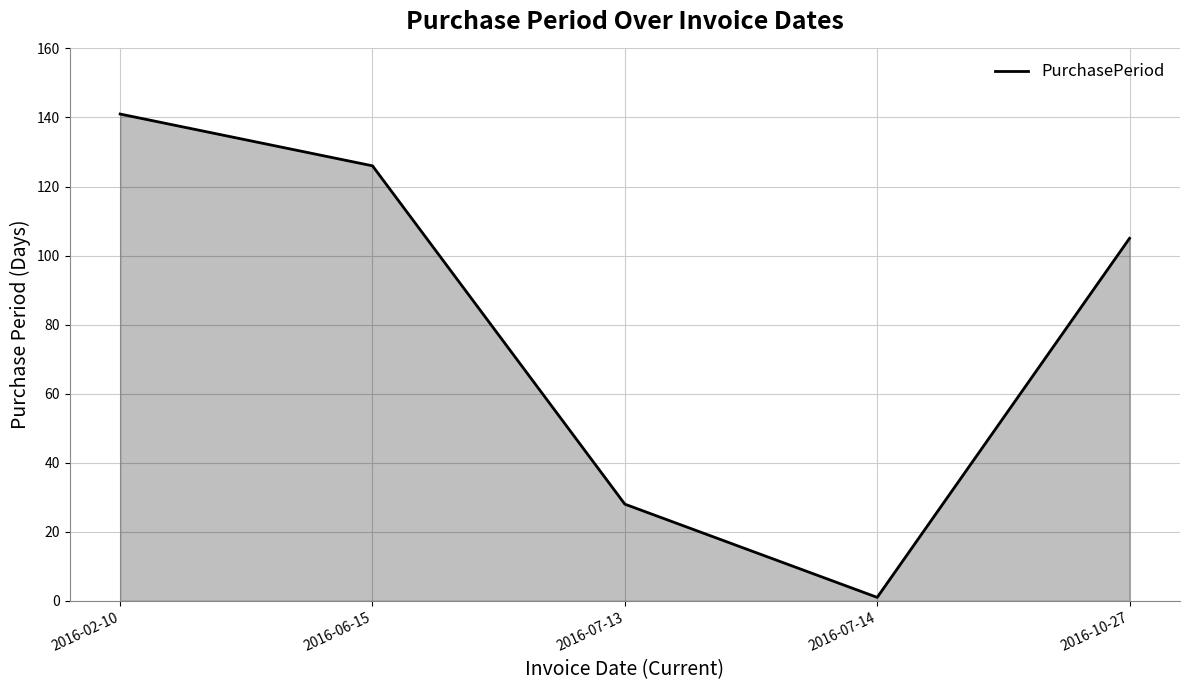

Where is the first local minimum?

2016-07-14